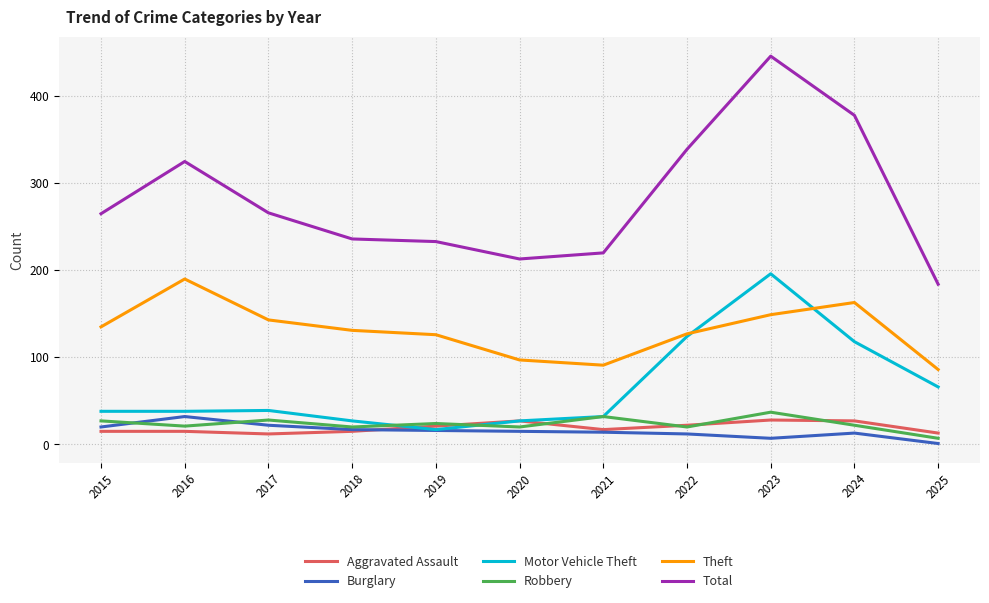

Does the chart display data point markers on the line(s)?

No